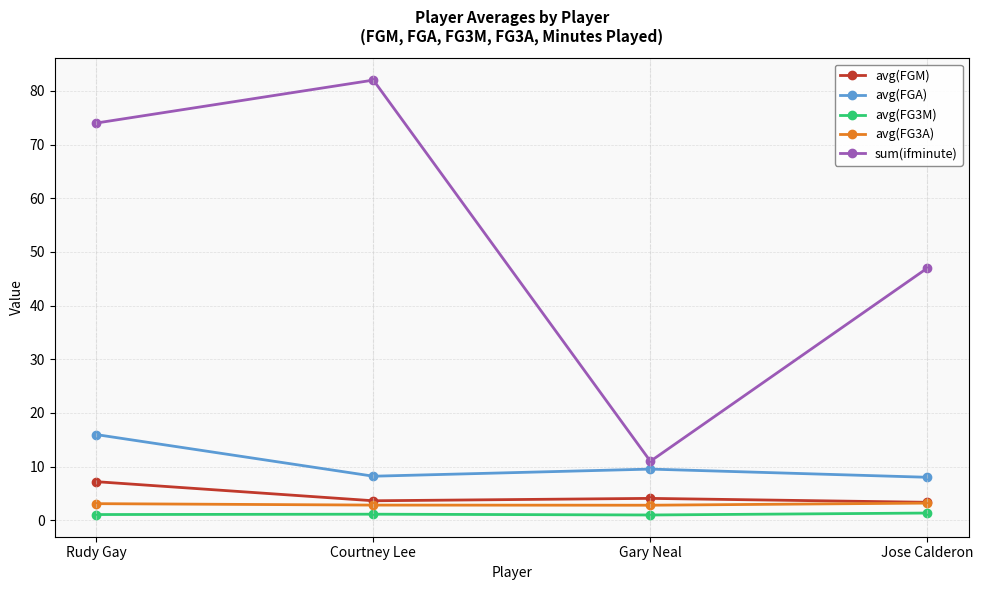

Is it true that sum(ifminute) equals 7.6 at Gary Neal?

False